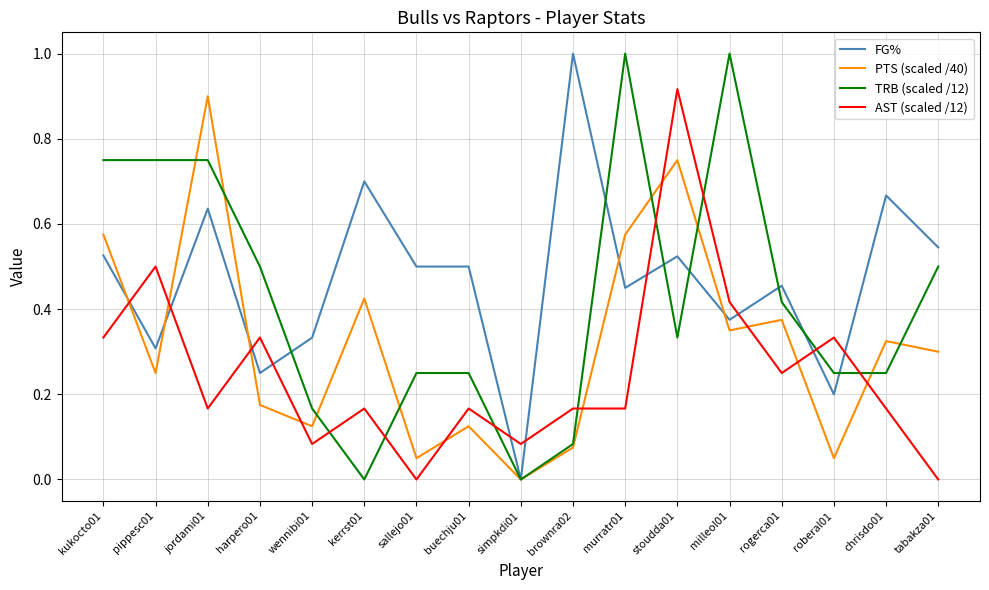

The value of AST (scaled /12) at buechju01 is 0.2. True or false?

True